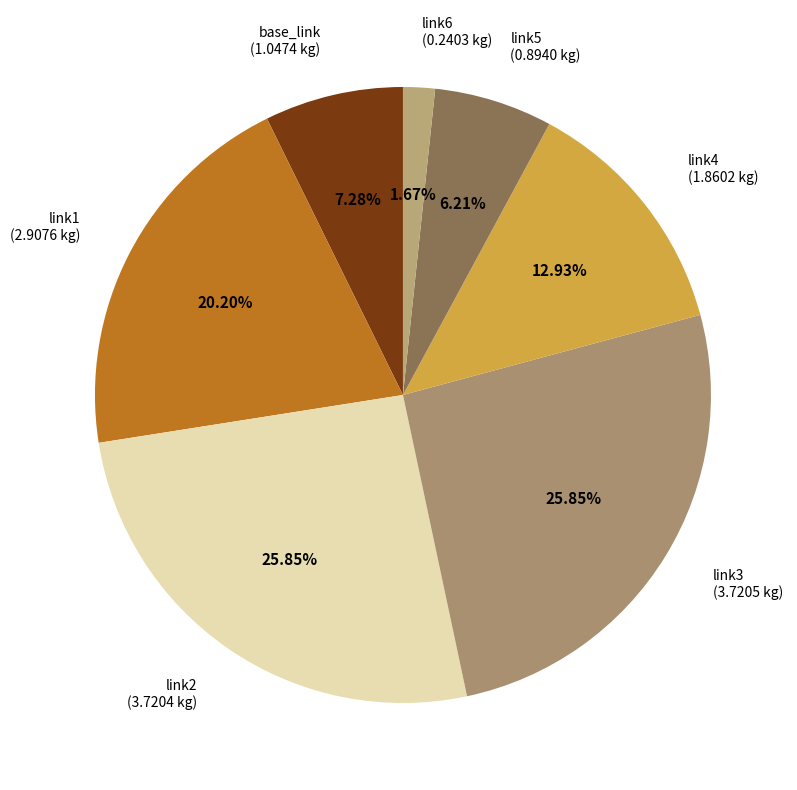

Count the number of slices in the pie.

7